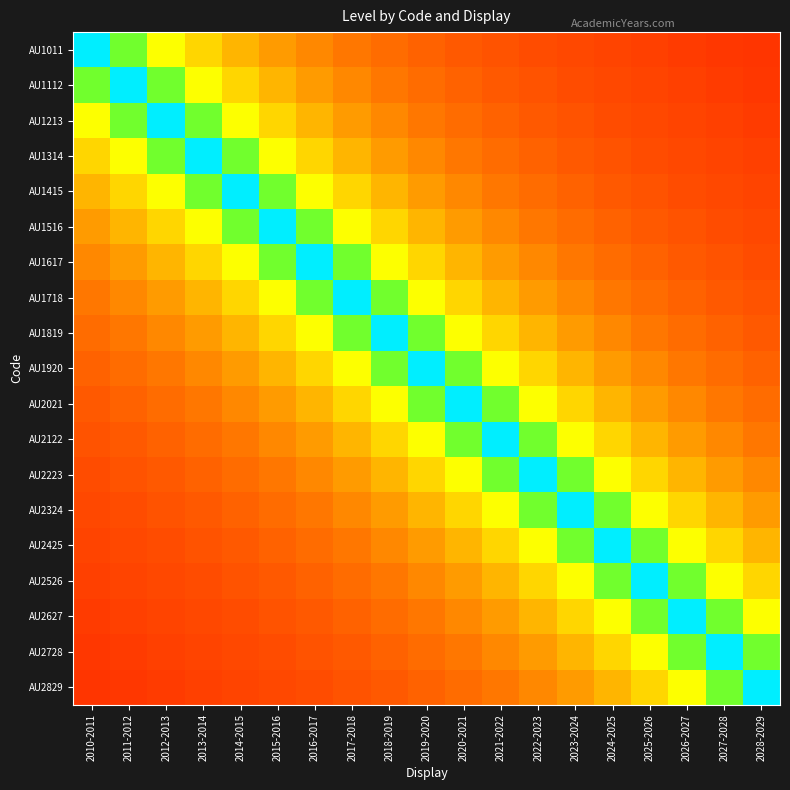

Rank the series by their maximum value, from lowest to highest.

AU1011, AU1112, AU1213, AU1314, AU1415, AU1516, AU1617, AU1718, AU1819, AU1920, AU2021, AU2122, AU2223, AU2324, AU2425, AU2526, AU2627, AU2728, AU2829